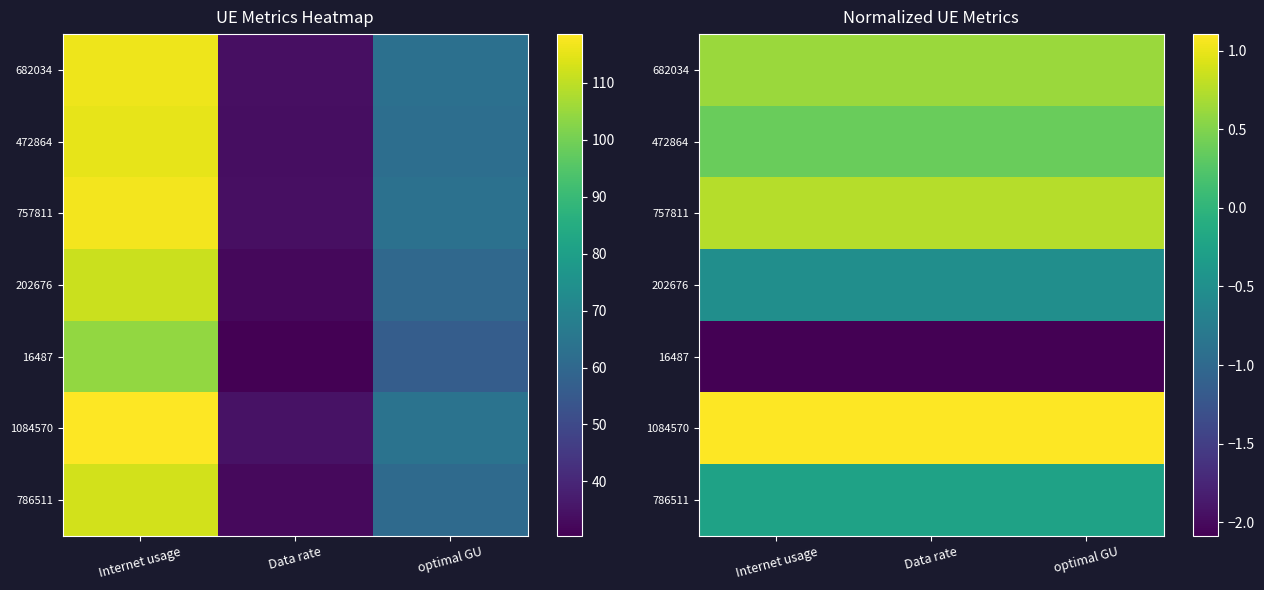

What is the sum of the 786511 values at Internet usage and optimal GU?

-0.5